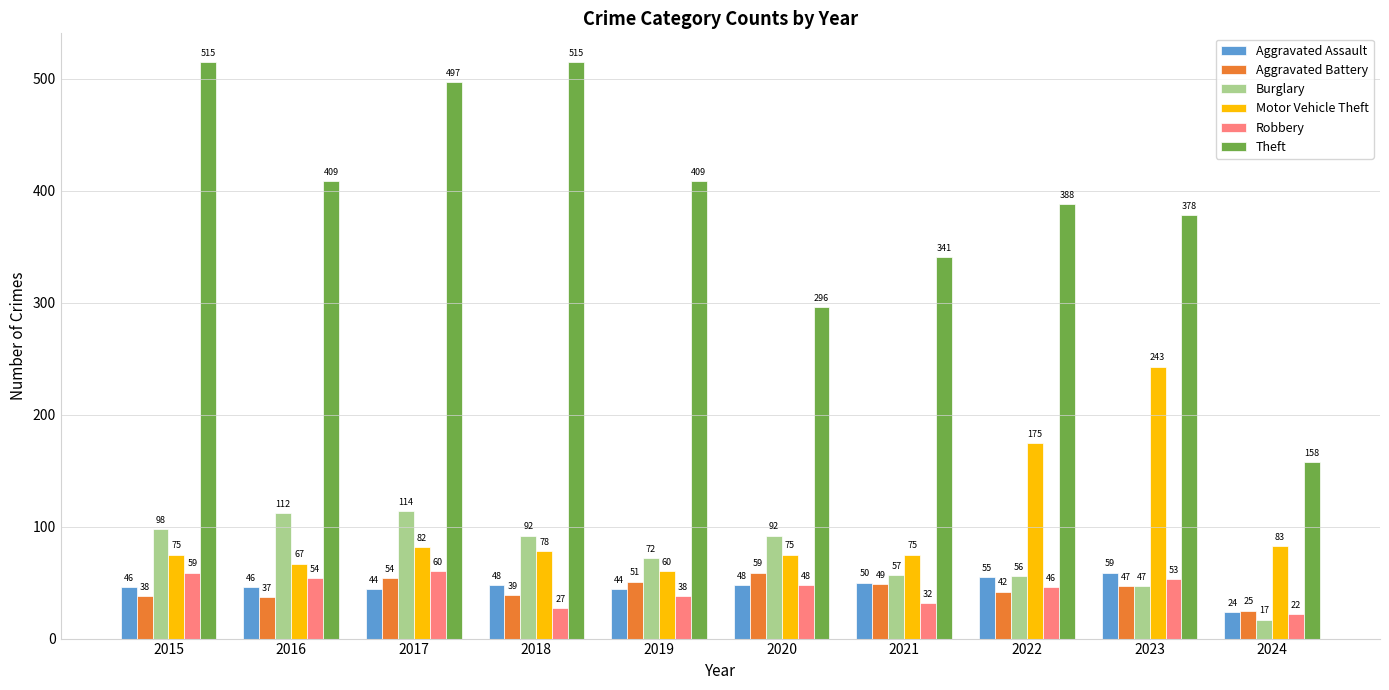

Is the value of Motor Vehicle Theft at 2020 greater than the value of Robbery at 2024?

Yes